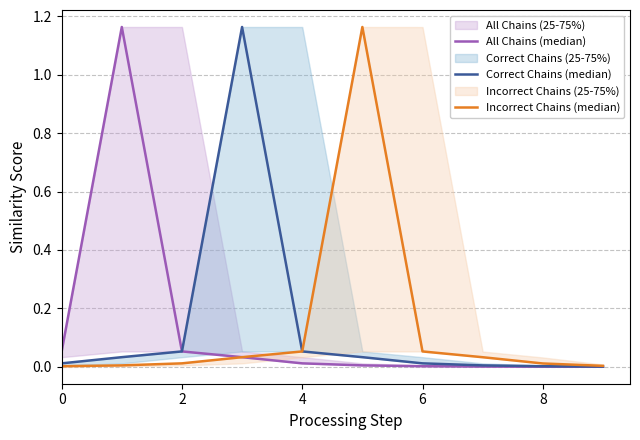

Which series ends up on top after the final intersection of All Chains (median) and Correct Chains (median)?

Correct Chains (median)